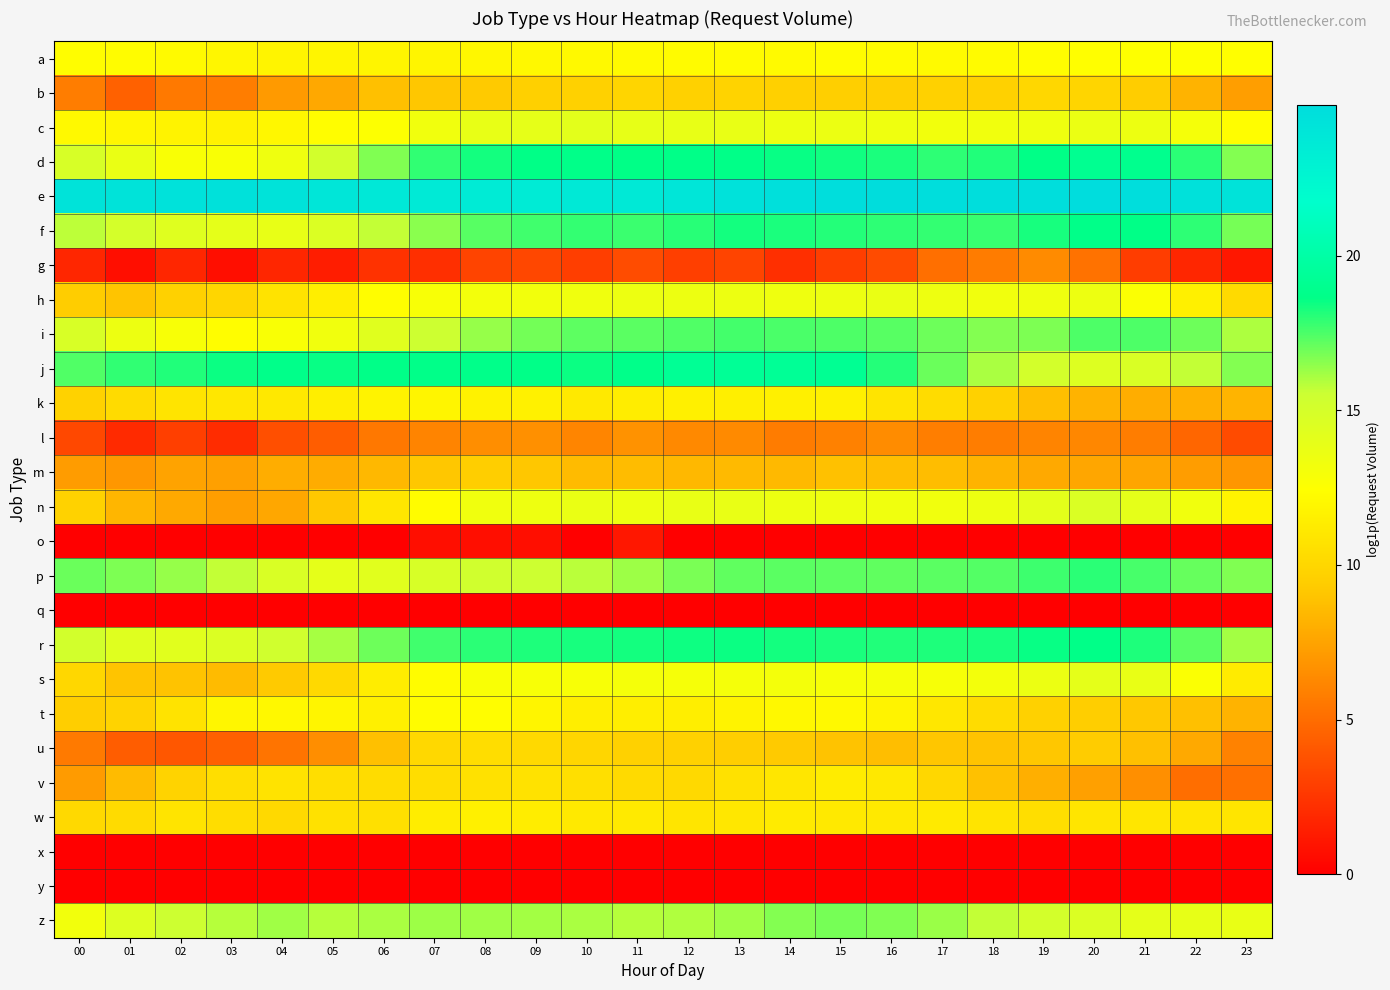

Reading left to right, extract all data points from this chart.

a: 00=12.3	01=12.3	02=12.1	03=11.9	04=11.8	05=11.8	06=11.8	07=11.9	08=12.0	09=12.0	10=12.1	11=12.2	12=12.2	13=12.2	14=12.2	15=12.3	16=12.2	17=12.2	18=12.2	19=12.3	20=12.4	21=12.5	22=12.5	23=12.4
b: 00=5.7	01=4.5	02=5.6	03=5.8	04=7.1	05=7.7	06=8.8	07=9.1	08=9.3	09=9.6	10=9.7	11=9.9	12=9.7	13=9.8	14=9.6	15=9.6	16=9.6	17=9.7	18=9.6	19=10.0	20=9.9	21=9.4	22=8.2	23=7.3
c: 00=12.1	01=11.9	02=11.7	03=11.7	04=12.0	05=12.3	06=12.6	07=13.3	08=13.8	09=13.9	10=14.1	11=13.9	12=13.8	13=13.7	14=13.5	15=13.6	16=13.4	17=13.2	18=13.3	19=13.4	20=13.6	21=13.5	22=13.0	23=12.3
d: 00=14.9	01=13.7	02=12.8	03=12.8	04=13.4	05=15.1	06=16.7	07=17.9	08=18.3	09=18.6	10=18.7	11=18.6	12=18.7	13=18.7	14=18.5	15=18.4	16=18.2	17=18.0	18=18.1	19=18.6	20=19.1	21=18.9	22=18.0	23=16.6
e: 00=24.2	01=24.2	02=24.4	03=24.4	04=24.3	05=24.0	06=23.8	07=23.7	08=23.5	09=23.5	10=23.7	11=23.7	12=24.0	13=24.4	14=24.6	15=24.7	16=24.8	17=24.8	18=24.8	19=24.8	20=24.9	21=24.7	22=24.5	23=24.2
f: 00=15.8	01=15.0	02=14.4	03=14.0	04=13.8	05=14.6	06=15.7	07=16.5	08=17.3	09=17.7	10=17.9	11=17.8	12=18.1	13=18.3	14=18.2	15=18.1	16=17.9	17=17.8	18=17.8	19=18.3	20=18.7	21=18.6	22=17.9	23=16.8
g: 00=1.8	01=0.7	02=1.8	03=0.7	04=1.8	05=1.4	06=2.3	07=2.2	08=3.1	09=3.3	10=2.9	11=3.5	12=2.9	13=3.1	14=2.2	15=2.9	16=3.5	17=5.1	18=5.7	19=6.4	20=5.3	21=2.8	22=1.8	23=1.1
h: 00=9.4	01=9.0	02=9.6	03=10.0	04=10.8	05=11.5	06=12.3	07=12.9	08=13.2	09=13.2	10=13.3	11=13.5	12=13.5	13=13.5	14=13.4	15=13.5	16=13.7	17=13.4	18=13.3	19=13.4	20=13.5	21=12.6	22=11.5	23=10.2
i: 00=14.8	01=13.5	02=12.9	03=12.4	04=12.7	05=13.3	06=14.3	07=15.5	08=16.4	09=16.9	10=17.2	11=17.3	12=17.4	13=17.6	14=17.5	15=17.5	16=17.3	17=17.0	18=16.6	19=16.7	20=17.5	21=17.5	22=17.0	23=16.0
j: 00=17.4	01=17.9	02=18.2	03=18.5	04=18.8	05=18.5	06=18.7	07=18.7	08=18.8	09=18.7	10=18.5	11=18.8	12=19.3	13=19.3	14=19.3	15=19.2	16=18.1	17=17.0	18=16.0	19=15.1	20=14.5	21=14.7	22=15.7	23=16.6
k: 00=9.7	01=10.3	02=10.8	03=11.0	04=11.1	05=11.5	06=11.7	07=11.8	08=11.7	09=11.6	10=11.2	11=11.4	12=11.6	13=11.5	14=11.6	15=11.5	16=10.8	17=10.3	18=9.6	19=8.7	20=8.2	21=8.0	22=8.1	23=8.3
l: 00=3.3	01=1.9	02=2.9	03=2.1	04=3.7	05=4.3	06=5.5	07=6.1	08=6.5	09=6.6	10=6.1	11=6.7	12=6.3	13=6.3	14=5.7	15=6.0	16=6.4	17=5.8	18=5.8	19=6.0	20=6.2	21=5.8	22=4.7	23=3.5
m: 00=7.2	01=6.9	02=7.5	03=7.4	04=7.9	05=7.9	06=8.4	07=9.1	08=9.5	09=9.1	10=8.6	11=8.6	12=8.4	13=8.5	14=8.5	15=8.9	16=8.7	17=8.7	18=8.2	19=7.8	20=7.6	21=7.5	22=7.2	23=6.9
n: 00=9.7	01=8.3	02=7.7	03=7.3	04=7.7	05=9.2	06=11.0	07=12.3	08=13.4	09=13.4	10=13.7	11=13.5	12=13.8	13=13.8	14=13.5	15=13.5	16=13.3	17=13.3	18=13.5	19=14.1	20=14.6	21=14.0	22=13.3	23=11.7
o: 00=0.0	01=0.0	02=0.0	03=0.0	04=0.0	05=0.0	06=0.0	07=0.7	08=0.7	09=0.7	10=0.0	11=1.1	12=0.0	13=0.0	14=0.0	15=0.0	16=0.0	17=0.0	18=0.0	19=0.0	20=0.0	21=0.0	22=0.0	23=0.0
p: 00=17.0	01=16.7	02=16.3	03=15.7	04=14.7	05=14.0	06=14.2	07=14.8	08=15.3	09=15.5	10=15.8	11=16.3	12=16.8	13=17.2	14=17.3	15=17.2	16=17.2	17=17.3	18=17.4	19=17.7	20=18.0	21=17.6	22=17.1	23=16.7
q: 00=0.0	01=0.0	02=0.0	03=0.0	04=0.0	05=0.0	06=0.0	07=0.0	08=0.0	09=0.0	10=0.0	11=0.0	12=0.0	13=0.0	14=0.0	15=0.0	16=0.0	17=0.0	18=0.0	19=0.0	20=0.0	21=0.0	22=0.0	23=0.0
r: 00=15.1	01=14.4	02=14.3	03=14.6	04=15.3	05=16.1	06=17.0	07=17.7	08=18.0	09=18.2	10=18.3	11=18.3	12=18.4	13=18.5	14=18.3	15=18.3	16=18.2	17=18.2	18=18.3	19=18.5	20=18.7	21=18.2	22=17.3	23=16.2
s: 00=10.0	01=9.0	02=8.9	03=8.6	04=9.2	05=10.2	06=11.4	07=12.3	08=12.8	09=12.9	10=12.8	11=13.0	12=13.0	13=13.1	14=13.1	15=12.9	16=12.9	17=12.9	18=13.1	19=13.6	20=14.0	21=13.8	22=12.6	23=11.2
t: 00=9.5	01=9.8	02=10.7	03=11.9	04=12.0	05=11.9	06=11.6	07=12.3	08=12.3	09=11.8	10=11.4	11=11.4	12=11.4	13=11.8	14=12.0	15=12.1	16=11.7	17=11.0	18=10.3	19=9.7	20=9.5	21=9.2	22=8.8	23=8.2
u: 00=5.6	01=4.3	02=4.0	03=4.4	04=5.3	05=6.5	06=8.8	07=10.1	08=10.4	09=10.1	10=10.0	11=9.7	12=9.6	13=9.5	14=9.3	15=9.0	16=8.7	17=9.1	18=8.9	19=9.1	20=9.3	21=8.8	22=7.7	23=6.0
v: 00=7.1	01=8.6	02=9.8	03=10.4	04=10.8	05=10.5	06=10.3	07=10.4	08=10.6	09=10.7	10=10.5	11=10.2	12=10.2	13=10.6	14=11.0	15=11.3	16=11.1	17=10.0	18=8.9	19=8.0	20=7.4	21=6.6	22=5.1	23=5.2
w: 00=10.2	01=10.3	02=10.8	03=10.4	04=10.1	05=10.7	06=10.6	07=11.3	08=11.6	09=11.4	10=11.1	11=11.2	12=10.9	13=11.0	14=11.2	15=11.2	16=11.1	17=11.2	18=10.8	19=10.5	20=10.9	21=11.0	22=10.9	23=10.9
x: 00=0.0	01=0.0	02=0.0	03=0.0	04=0.0	05=0.0	06=0.0	07=0.0	08=0.0	09=0.0	10=0.0	11=0.0	12=0.0	13=0.0	14=0.0	15=0.0	16=0.0	17=0.0	18=0.0	19=0.0	20=0.0	21=0.0	22=0.0	23=0.0
y: 00=0.0	01=0.0	02=0.0	03=0.0	04=0.0	05=0.0	06=0.0	07=0.0	08=0.0	09=0.0	10=0.0	11=0.0	12=0.0	13=0.0	14=0.0	15=0.0	16=0.0	17=0.0	18=0.0	19=0.0	20=0.0	21=0.0	22=0.0	23=0.0
z: 00=13.2	01=14.5	02=15.5	03=15.9	04=16.2	05=15.8	06=16.0	07=16.2	08=16.2	09=16.2	10=16.0	11=15.9	12=15.9	13=16.2	14=16.6	15=16.8	16=16.7	17=16.3	18=15.7	19=15.1	20=14.6	21=14.0	22=13.9	23=13.7